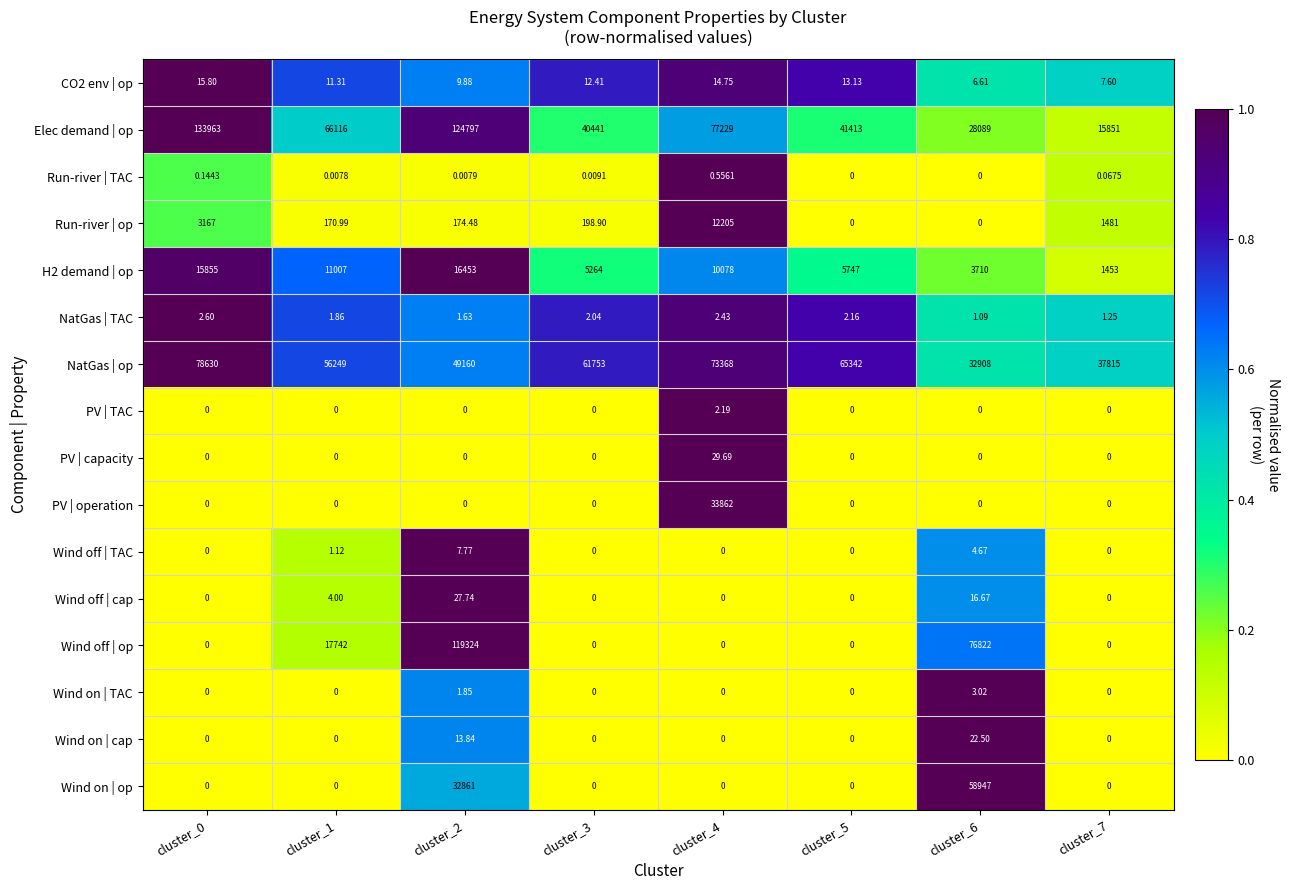

Is the value of Wind on | TAC at cluster_1 greater than the value of Run-river | op at cluster_3?

No